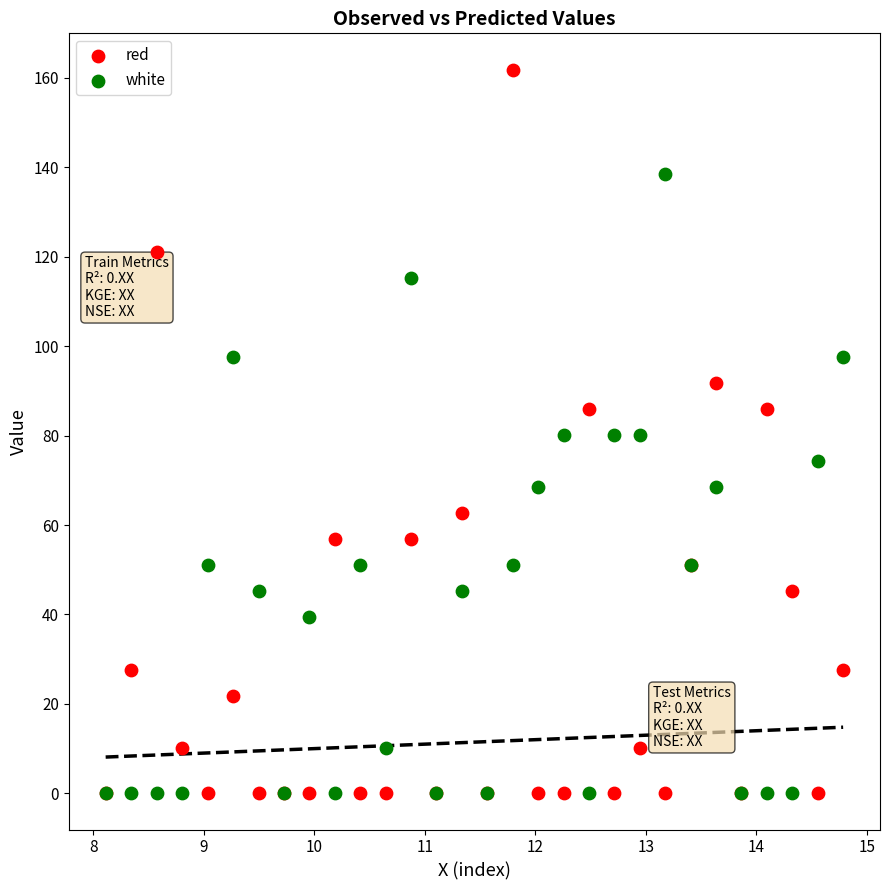

Which series reaches the maximum Y coordinate?

red